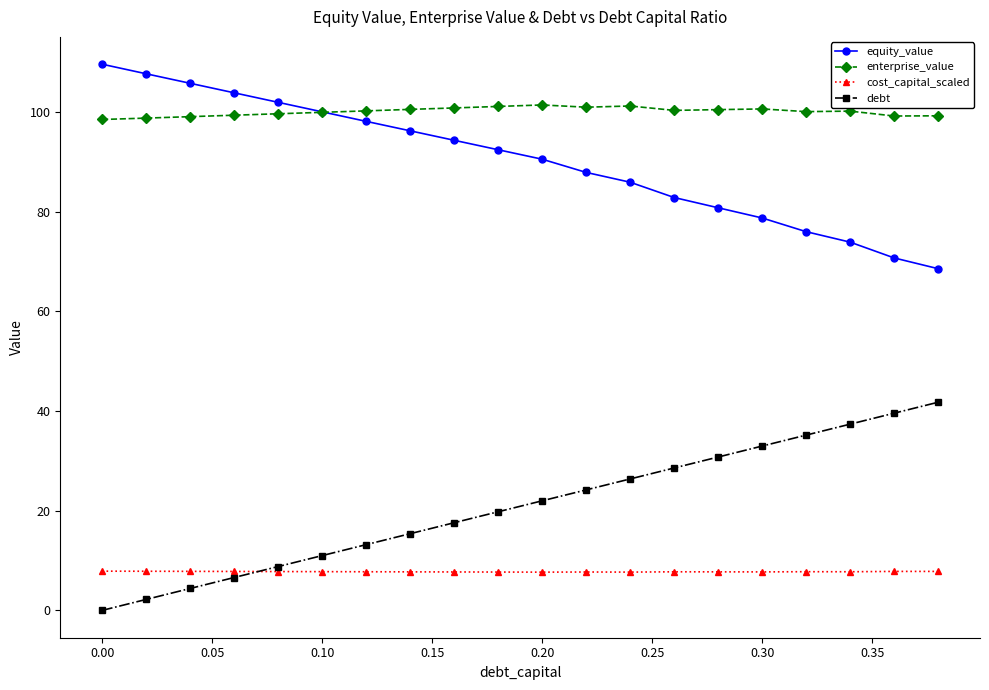

How many lines are shown in the chart?

4